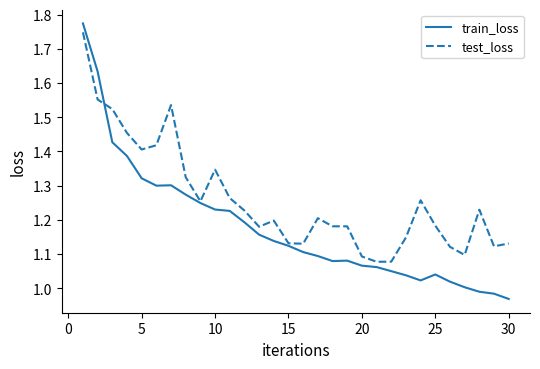

Which series has the widest spread of values?

train_loss